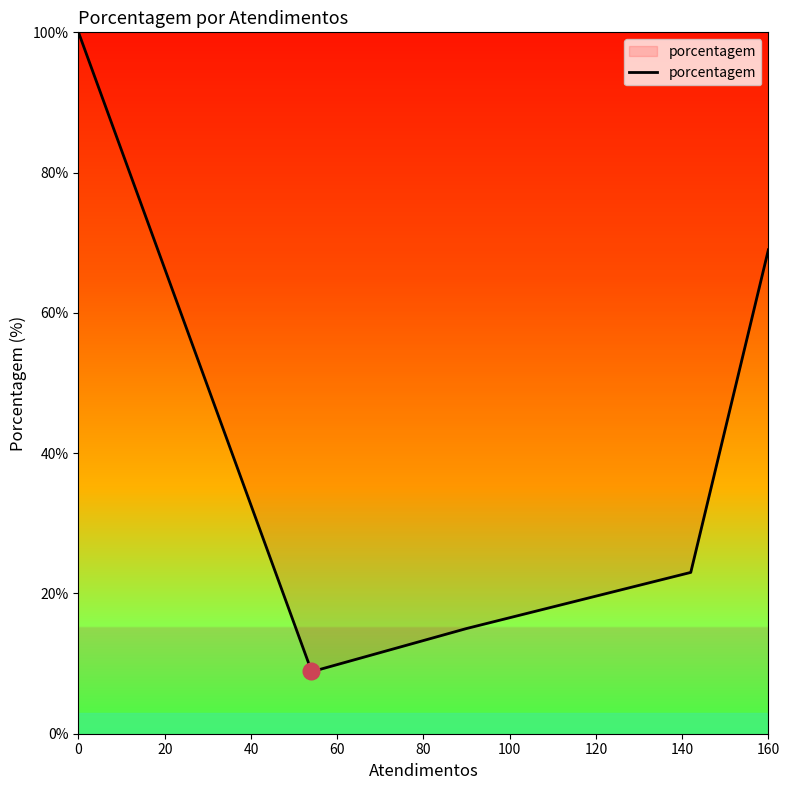

What is the average value?

38